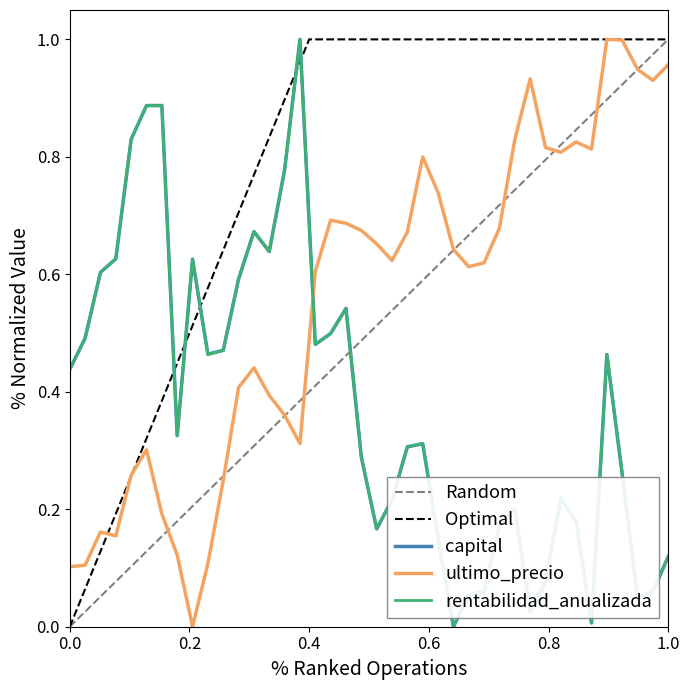

What is the value of the ultimo_precio point at the 6th from the left?

0.3